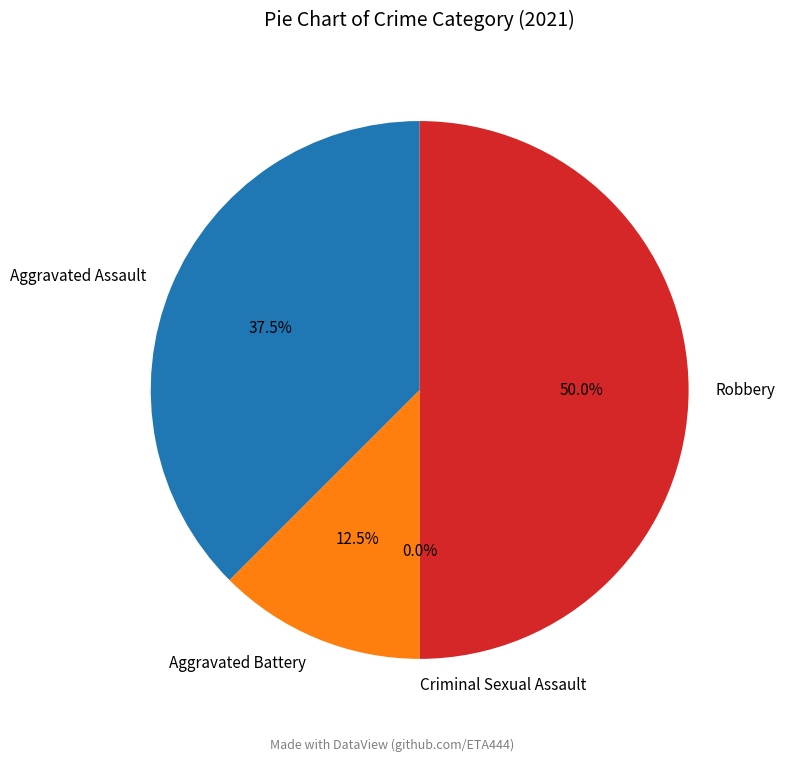

How many segments does this pie chart have?

4